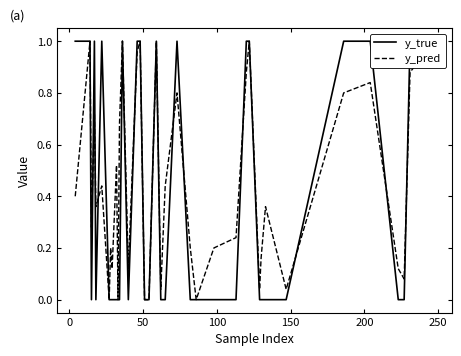

How many positive values does the y_pred series have?

35